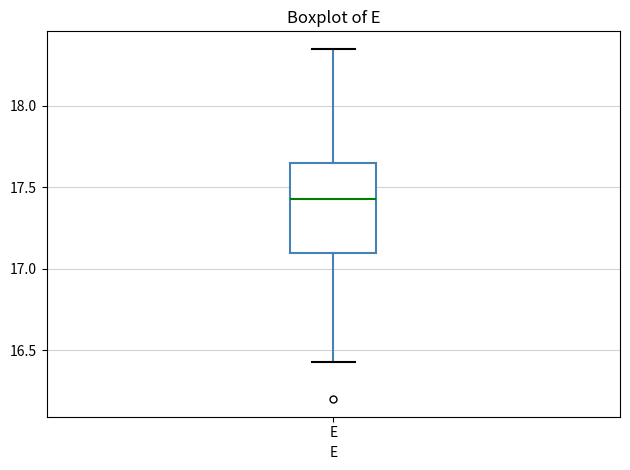

Where is the upper edge of the box for E on the y-axis? The values are not printed on the chart, so give them approximately, as read against the axis.

17.65